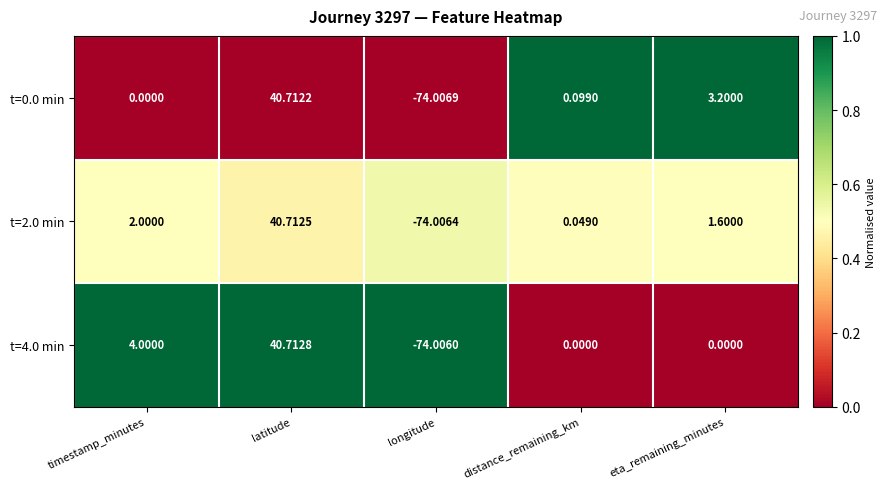

Which category has the highest value across all series?

latitude